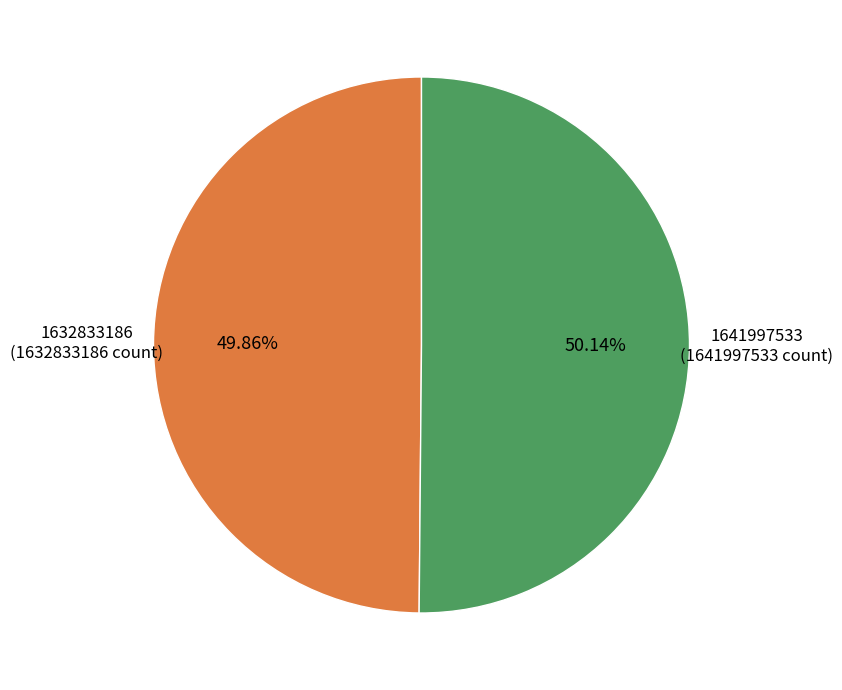

Combined, what portion of the pie is 1641997533 and 1632833186?

100.0%